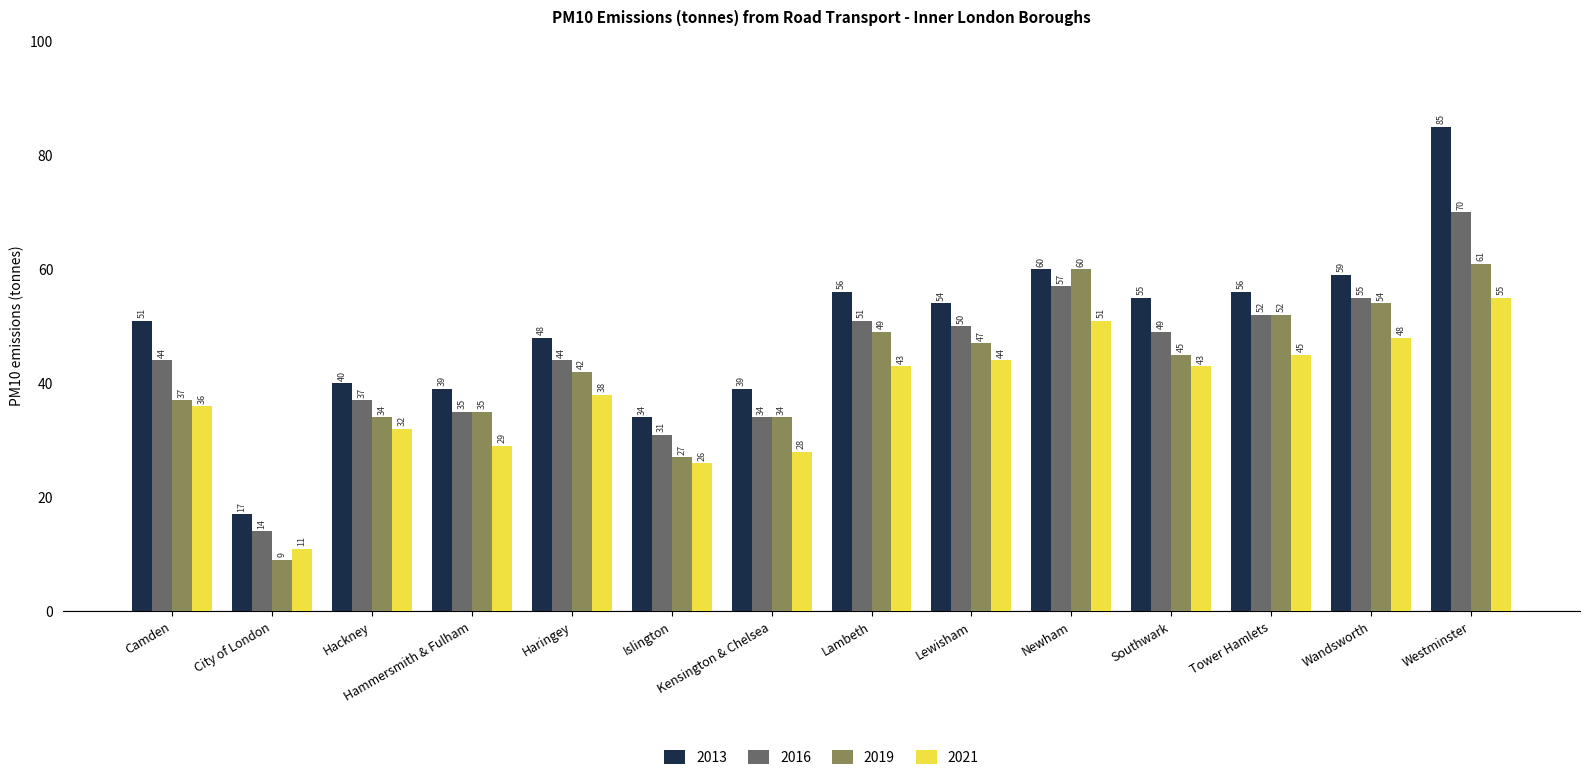

At which label does 2019 reach its peak?

Westminster